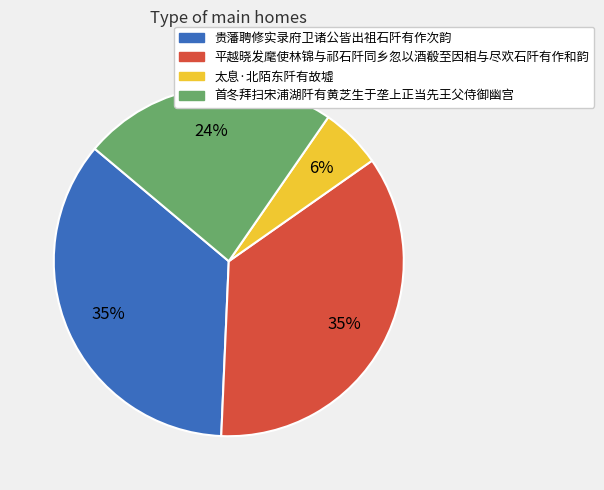

To the nearest percent, what is the average slice percentage?

25%